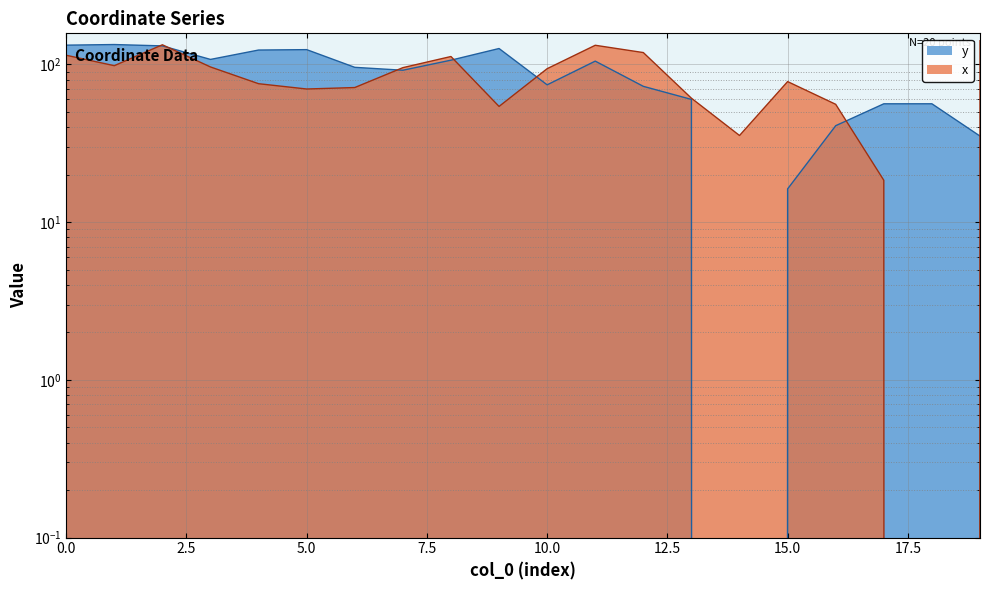

What is the spread (max minus min) of values at 9?

71.9